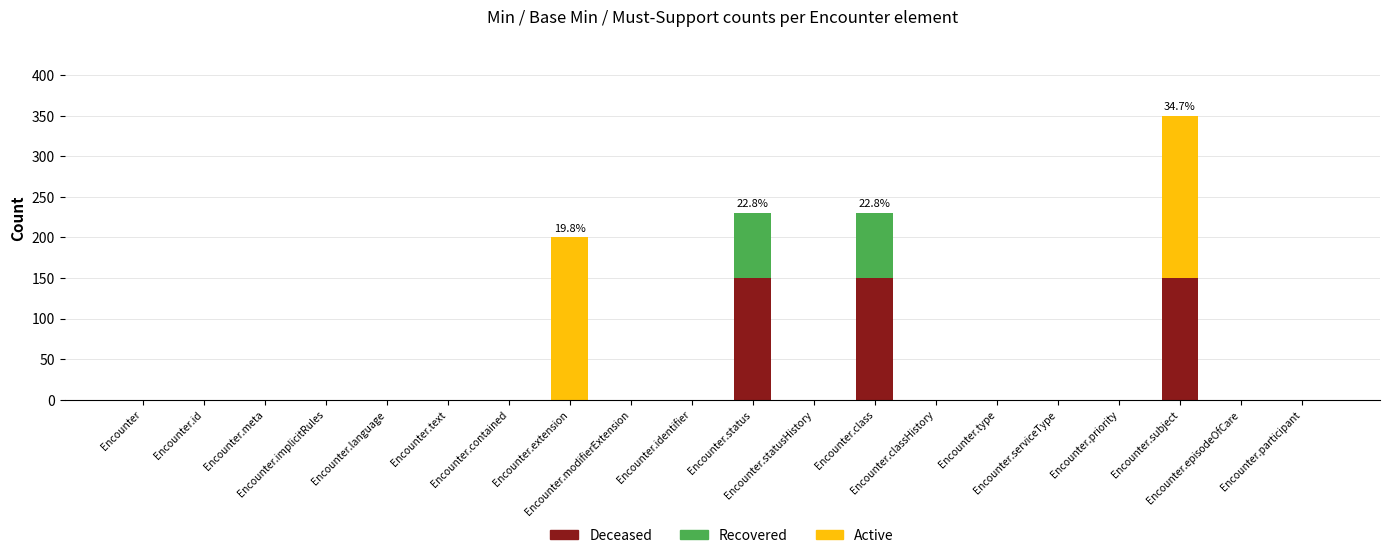

What is the maximum value for Deceased?

150